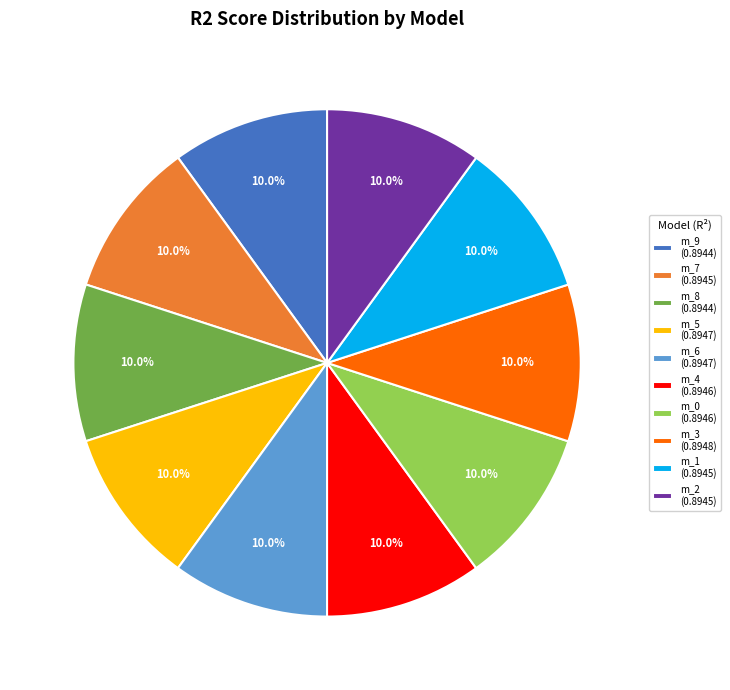

Does m_0 (0.8946) account for over 50% of the chart?

No